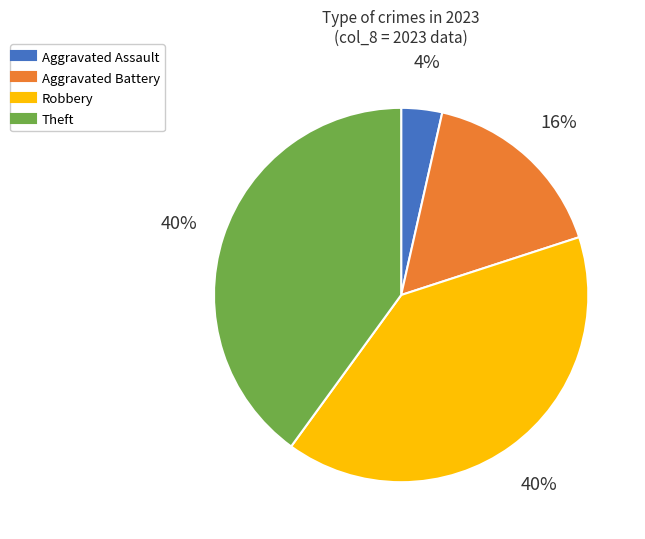

To the nearest percent, what is the difference between the largest and smallest slice percentages?

36%